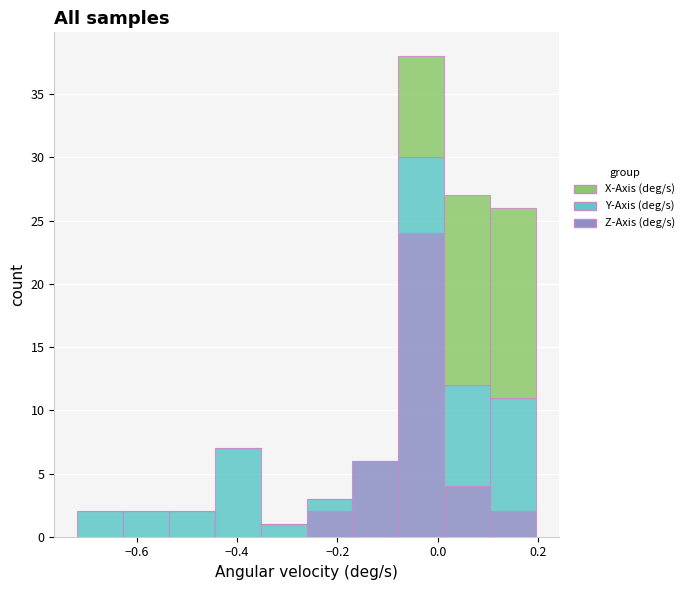

Which range on the x-axis has the tallest stacked bar (by total height)?

-0.08 to 0.02